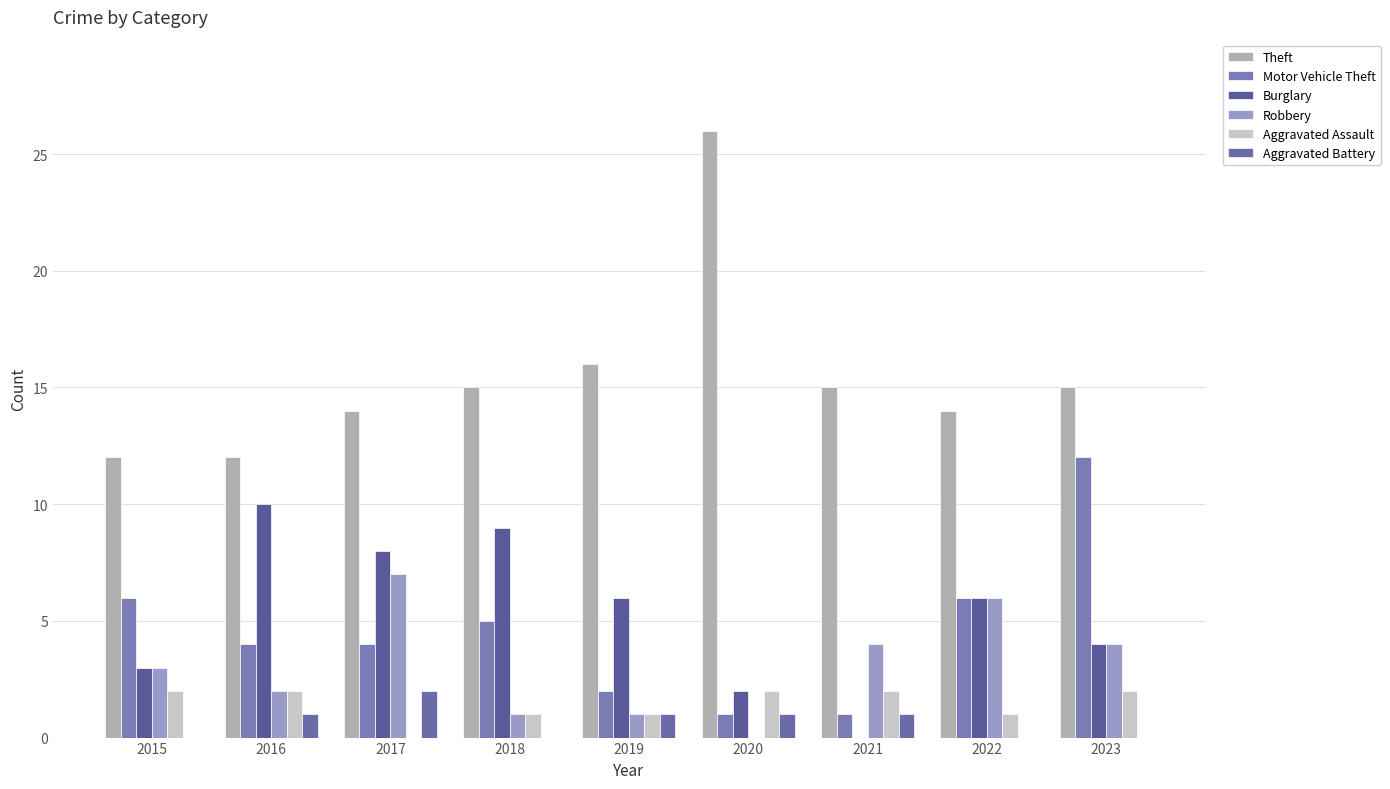

Does the chart contain stacked bars?

No